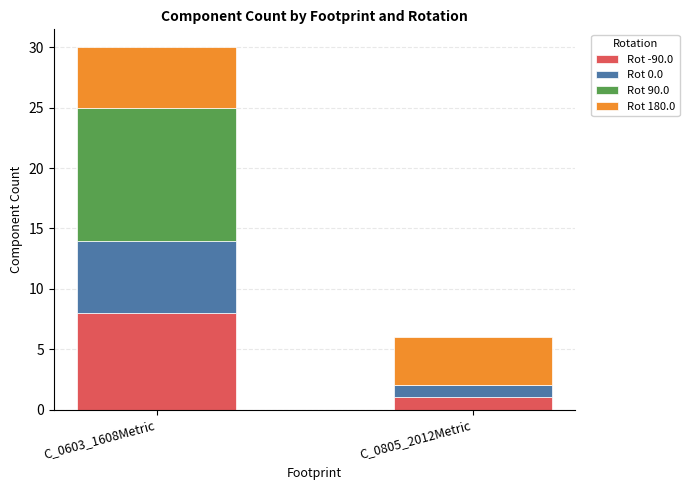

Read the Rot -90.0 value at C_0603_1608Metric.

8